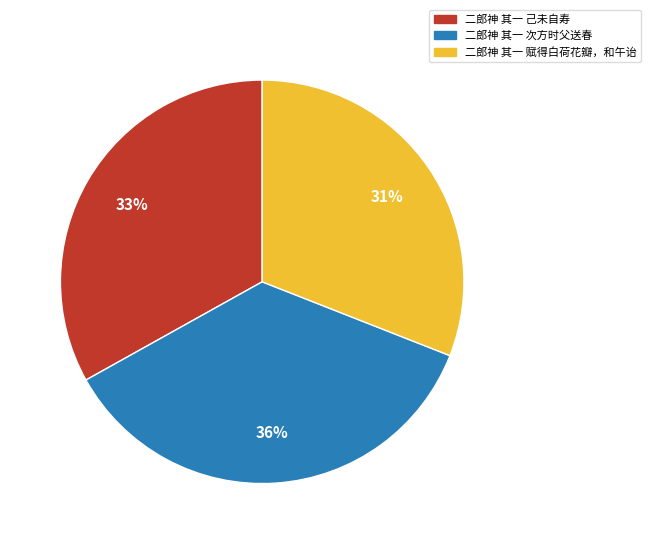

What is the ratio of the value at 二郎神 其一 己未自寿 to the value at 二郎神 其一 次方时父送春?

0.9